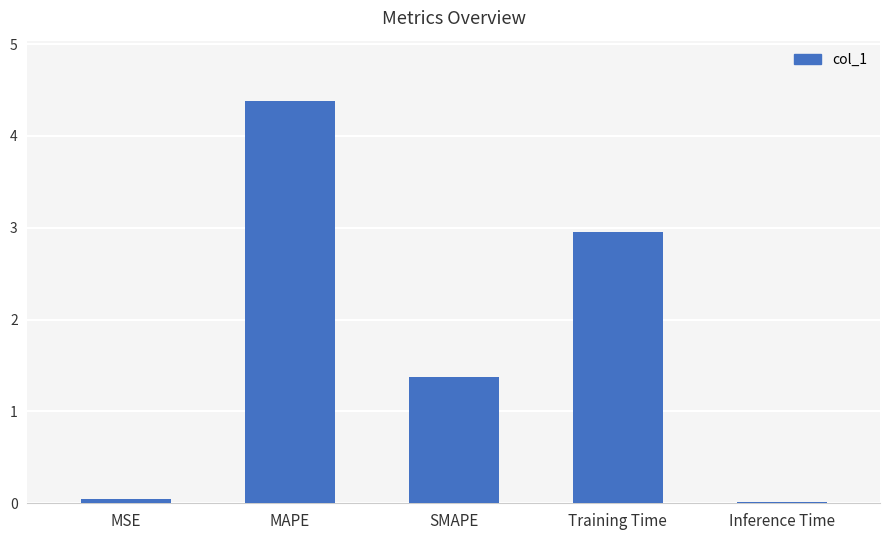

What is the sum of all values?

8.8